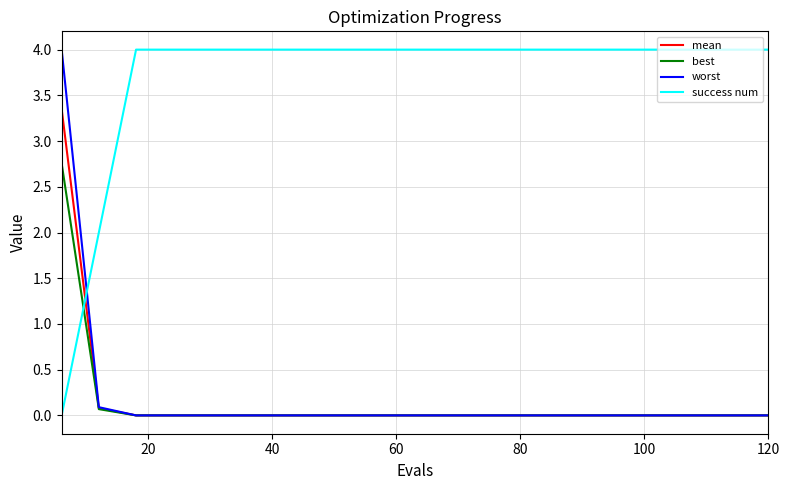

Which series has the largest total across all categories?

success num